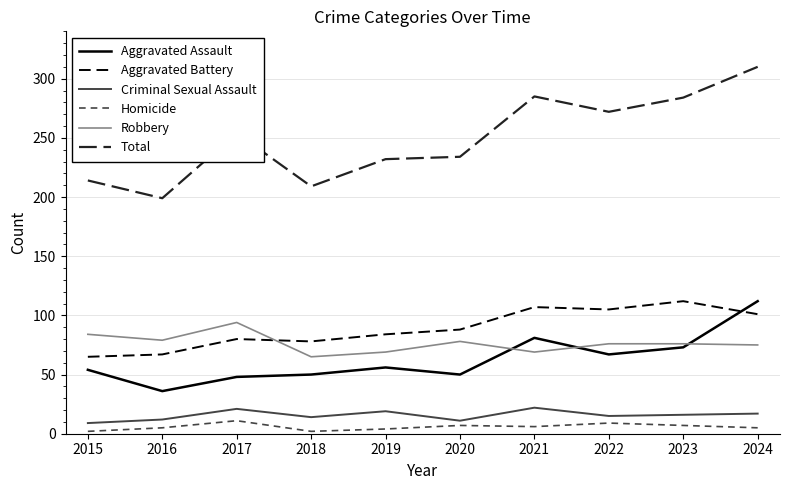

What is the highest value of the Criminal Sexual Assault series?

22